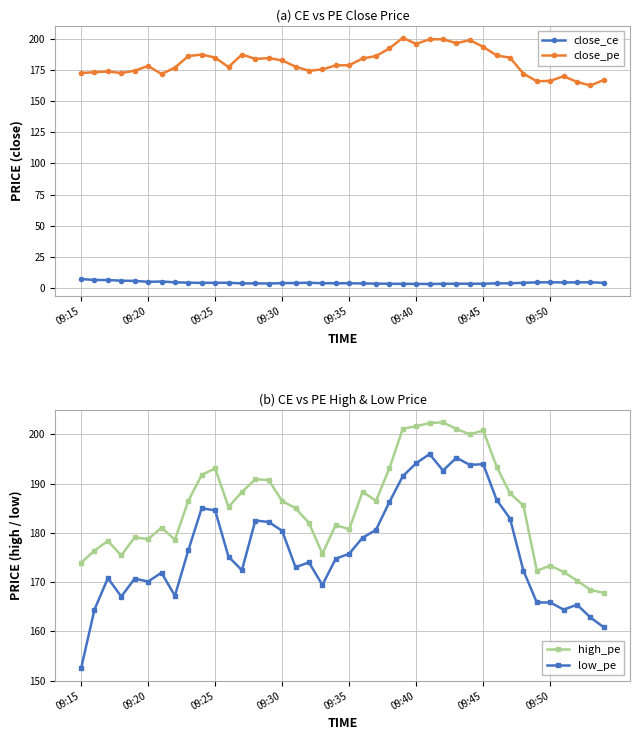

True or false: high_pe has more than 2 interior local peaks.

True